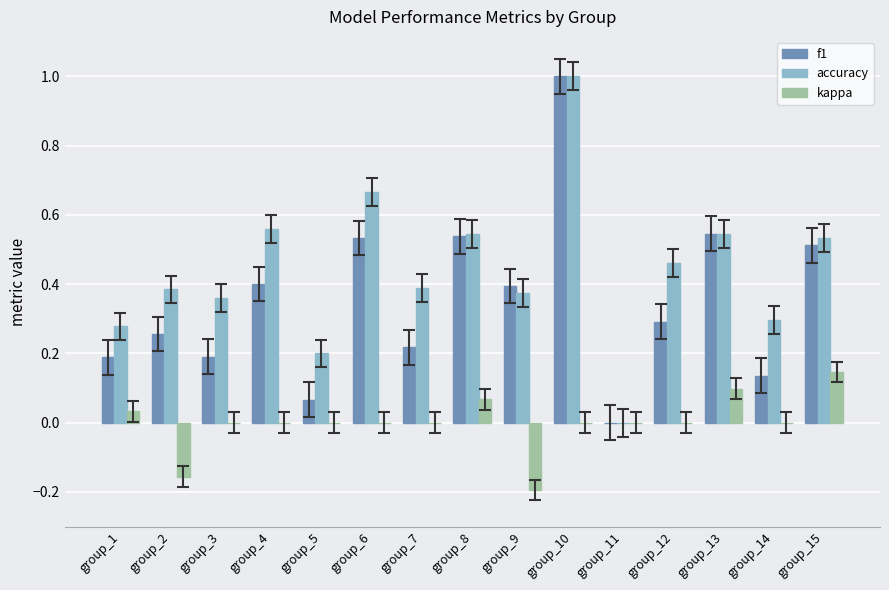

At which label does f1 reach its peak?

group_10